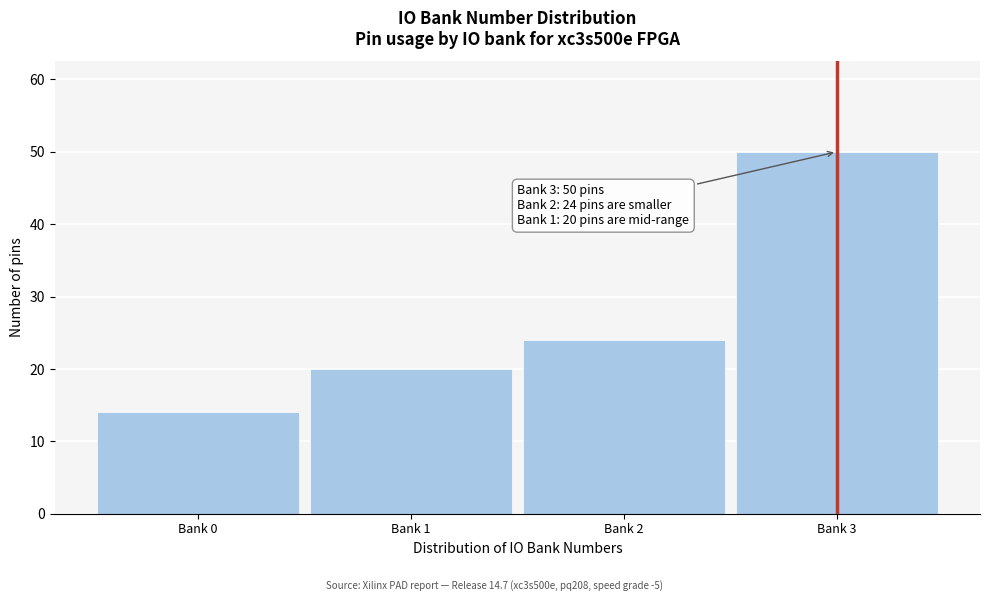

Reading left to right, list all the values displayed in this chart.

Bank 0=14	Bank 1=20	Bank 2=24	Bank 3=50